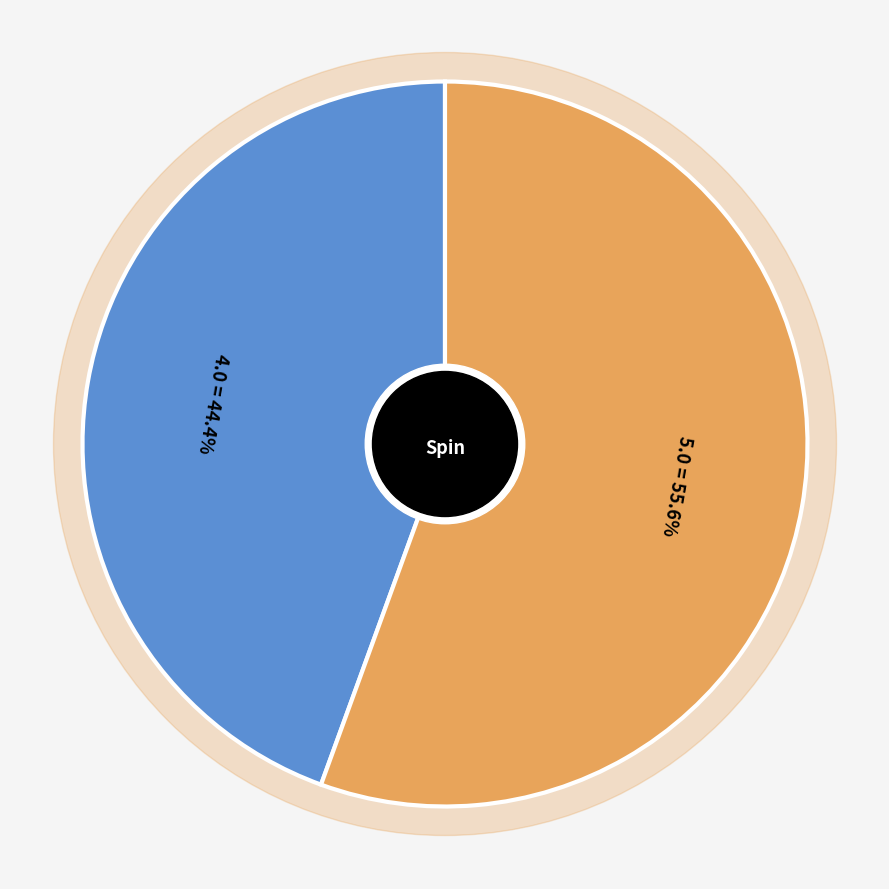

The Row 1 slice represents 46% of the pie. True or false?

False